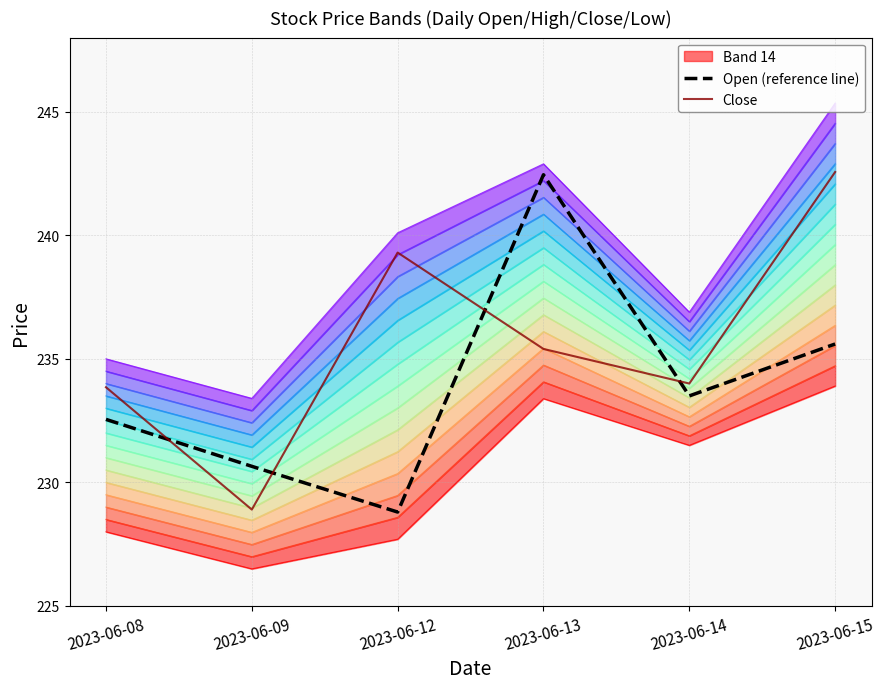

Which category has the highest value in the Close series?

2023-06-15